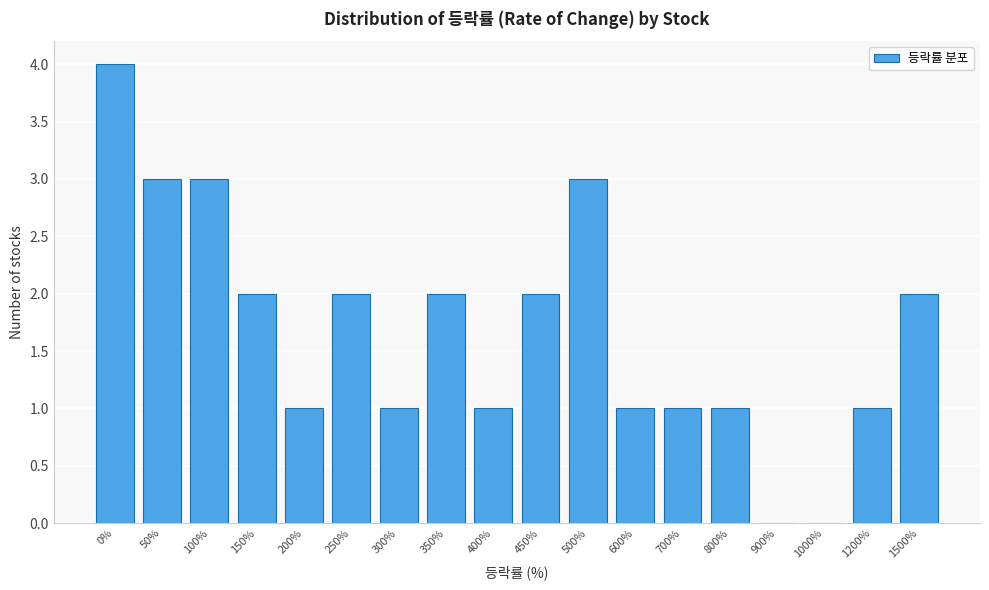

Reading left to right, extract all data points from this chart.

0%=4	50%=3	100%=3	150%=2	200%=1	250%=2	300%=1	350%=2	400%=1	450%=2	500%=3	600%=1	700%=1	800%=1	900%=0	1000%=0	1200%=1	1500%=2